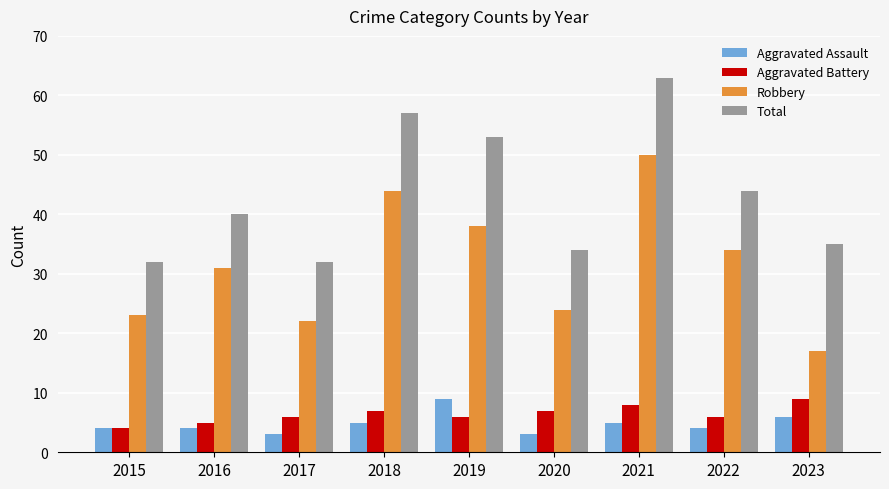

Which series has the largest range (max minus min)?

Robbery